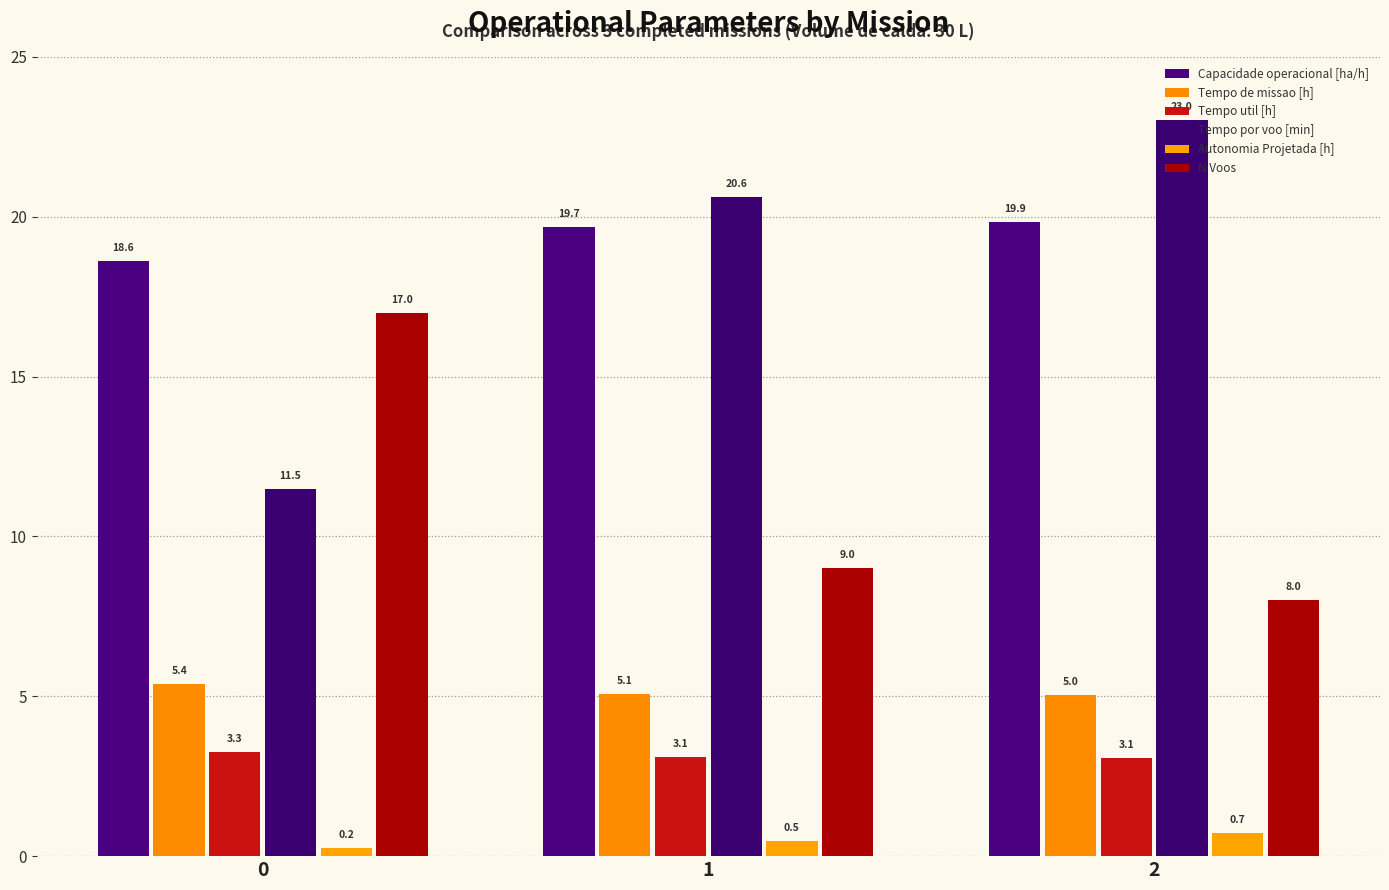

The value of Autonomia Projetada [h] at 0 is 0.1. True or false?

False